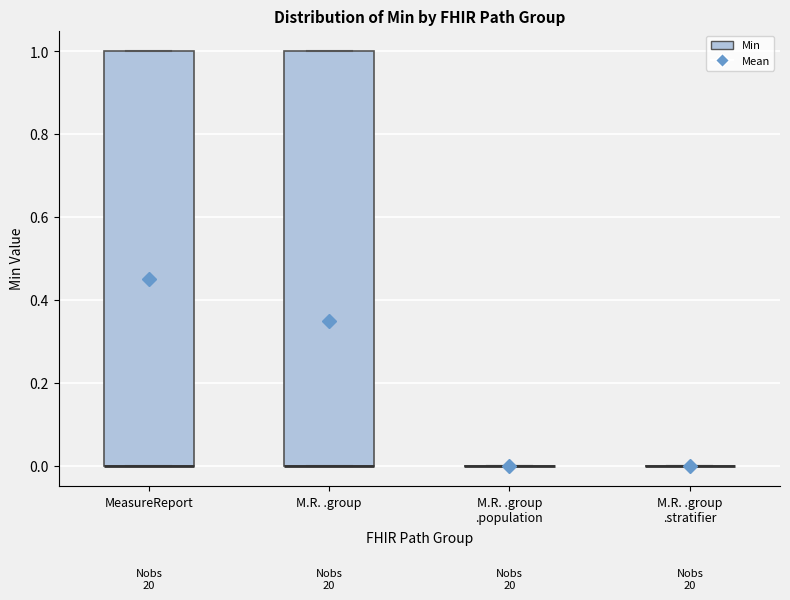

Reading left to right, read every box against the y-axis: the position of its median line, the range the box covers, and the ends of its whiskers. The values are not printed on the chart, so give them approximately, as read against the axis.

MeasureReport: median 0 (drawn on the box's lower edge), box 0 to 1, whiskers 0 to 1
M.R. .group: median 0 (drawn on the box's lower edge), box 0 to 1, whiskers 0 to 1
M.R. .group .population: box collapsed to a line at 0, whiskers 0 to 0
M.R. .group .stratifier: box collapsed to a line at 0, whiskers 0 to 0